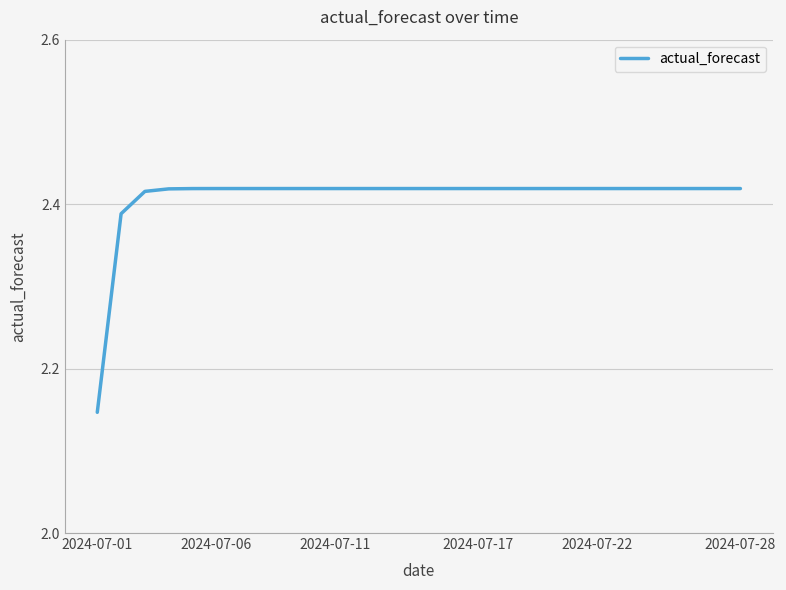

What is the difference between the maximum and minimum values?

0.3